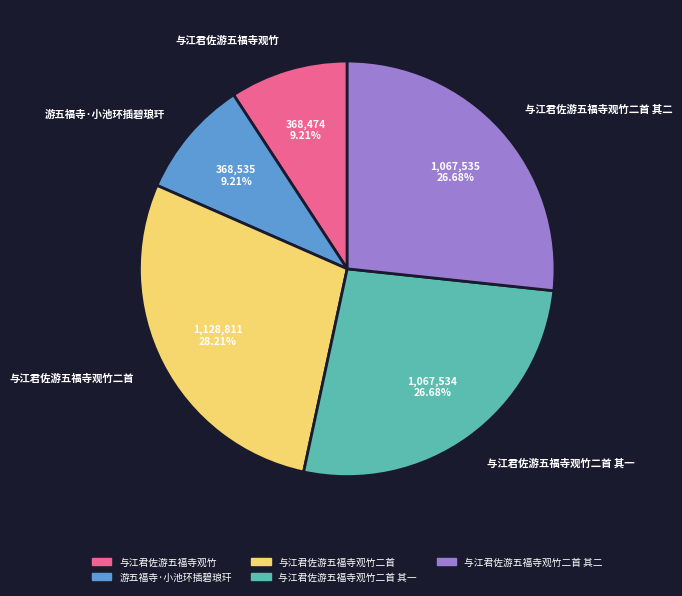

Between 与江君佐游五福寺观竹二首 其一 and 与江君佐游五福寺观竹, which is larger?

与江君佐游五福寺观竹二首 其一